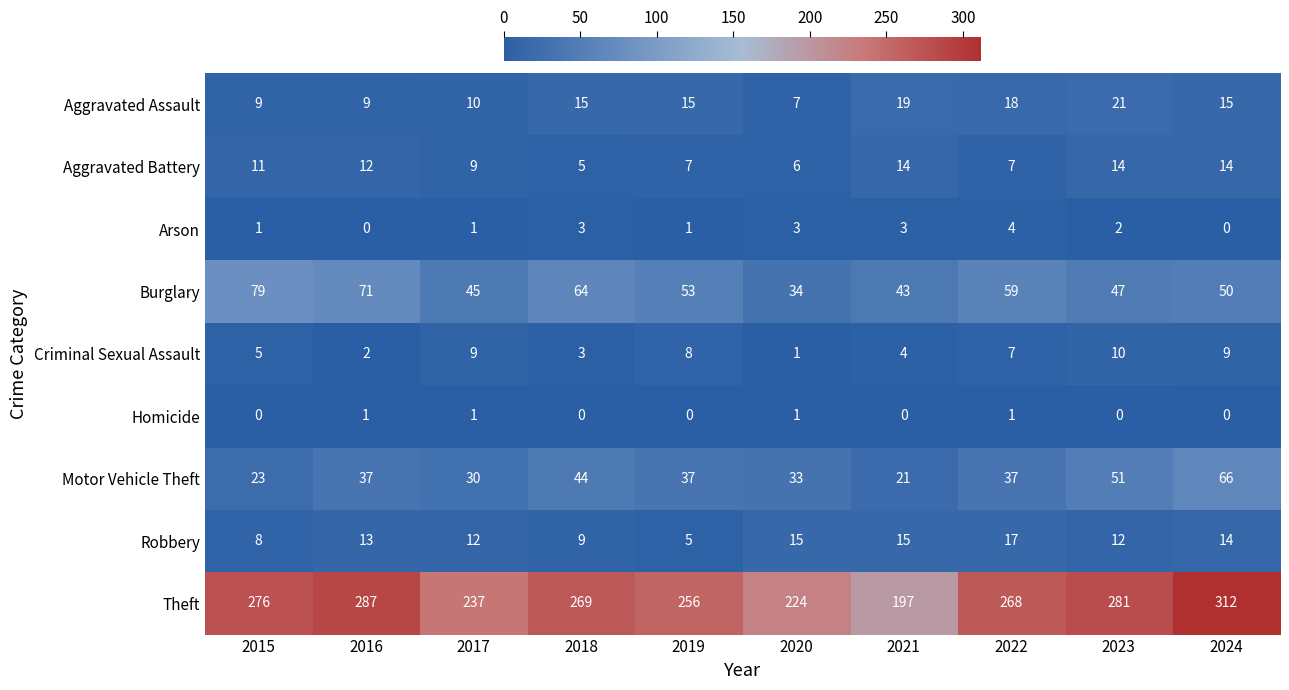

The value of Aggravated Battery at 2024 is 14. True or false?

True